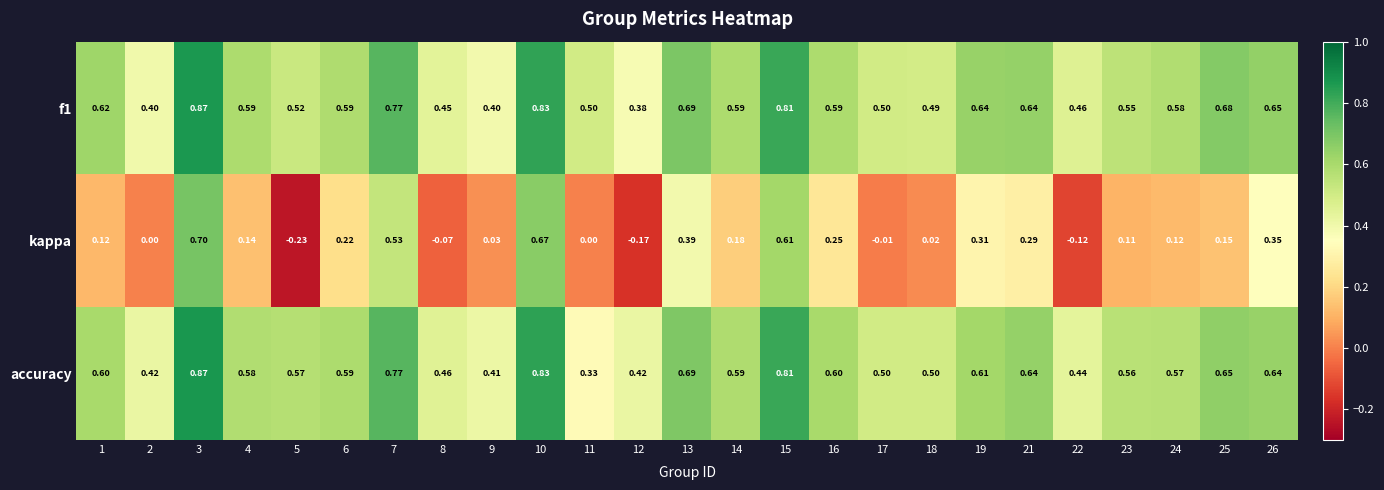

Count the number of categories in the chart.

25